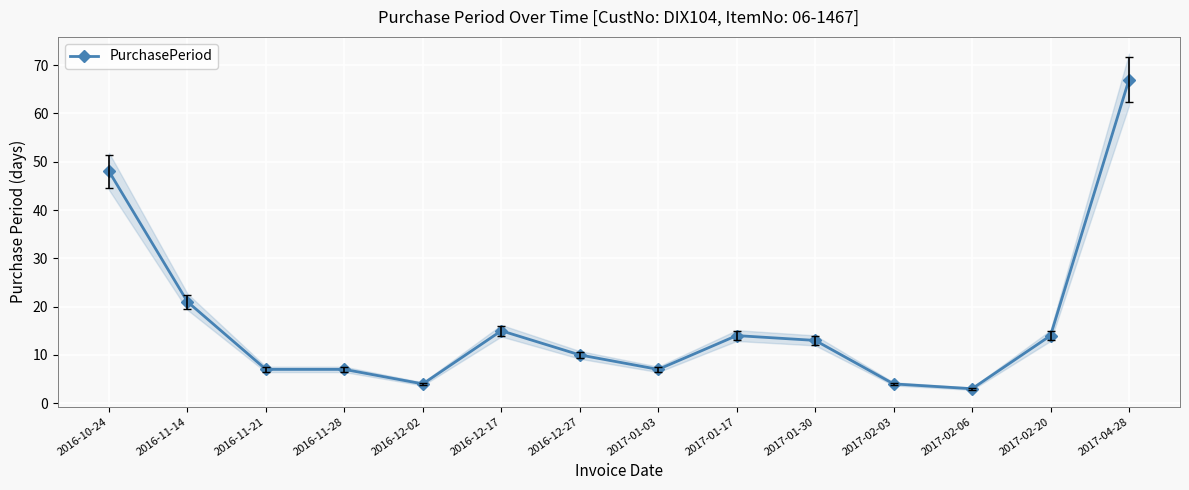

What is the value of the 10th point from the left?

13